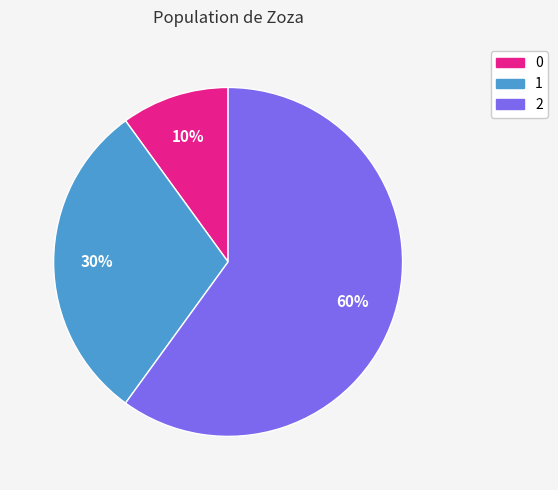

Between 0 and 1, which is larger?

1